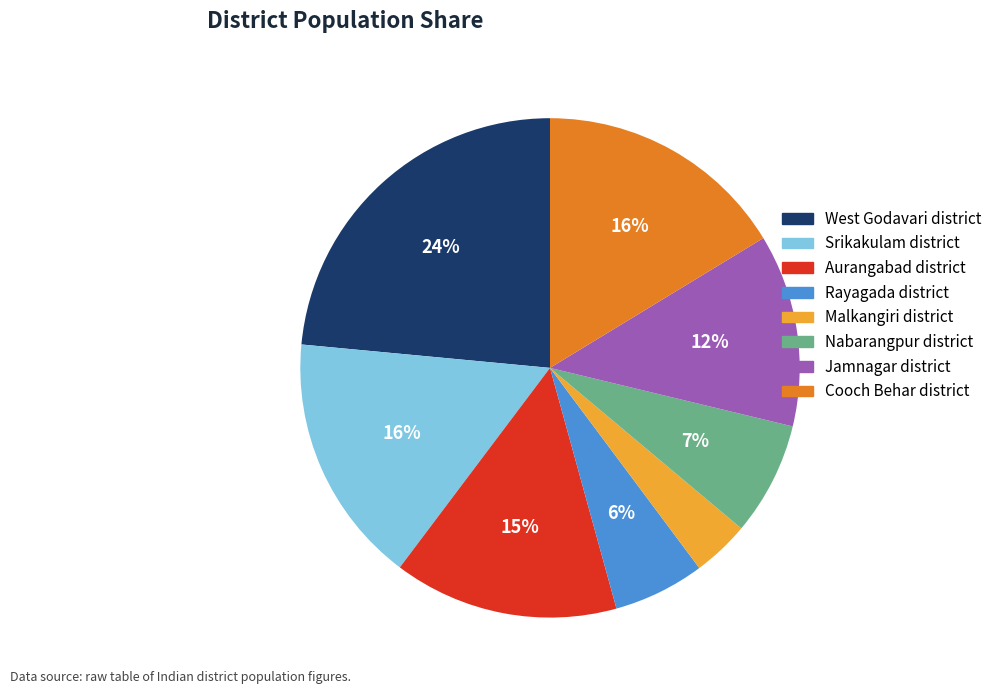

Which slice is the smallest?

Malkangiri district